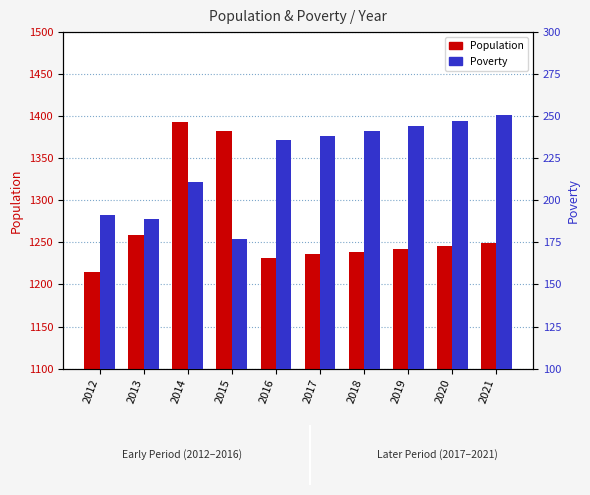

Reading left to right, transcribe all the data shown in this chart.

Population: 2012=1215	2013=1259	2014=1393	2015=1383	2016=1231	2017=1236	2018=1239	2019=1242	2020=1246	2021=1249
Poverty: 2012=191	2013=189	2014=211	2015=177	2016=236	2017=238	2018=241	2019=244	2020=247	2021=251